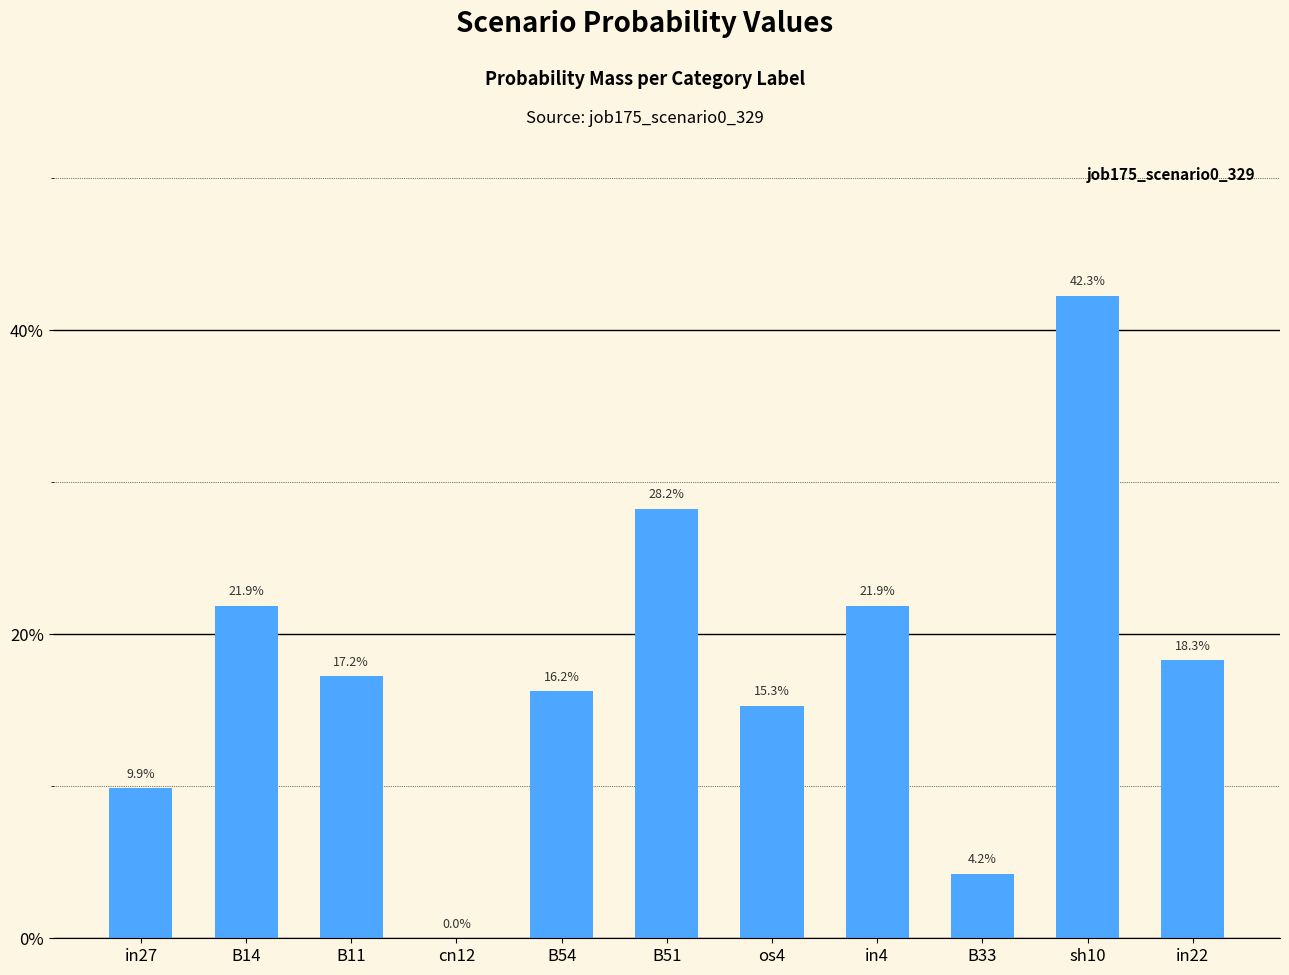

Are the bars horizontal?

No